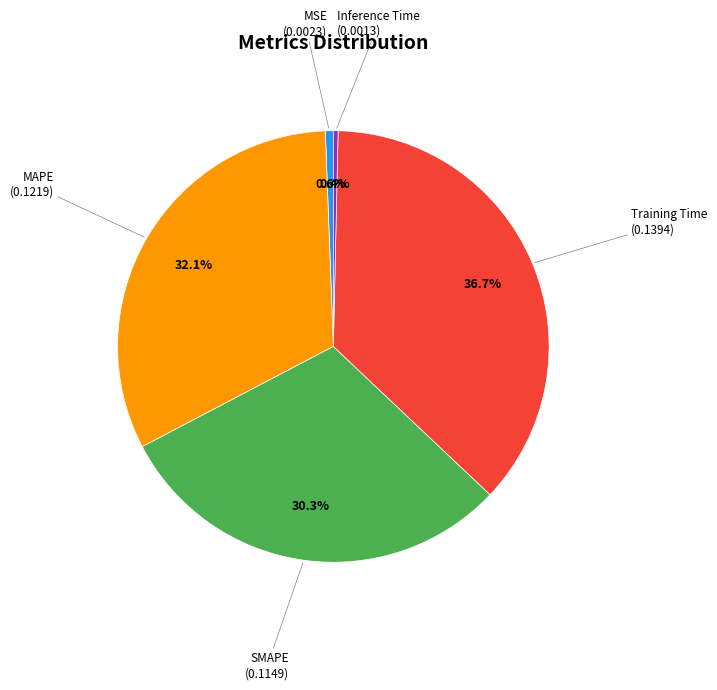

Does any single category account for the majority?

No